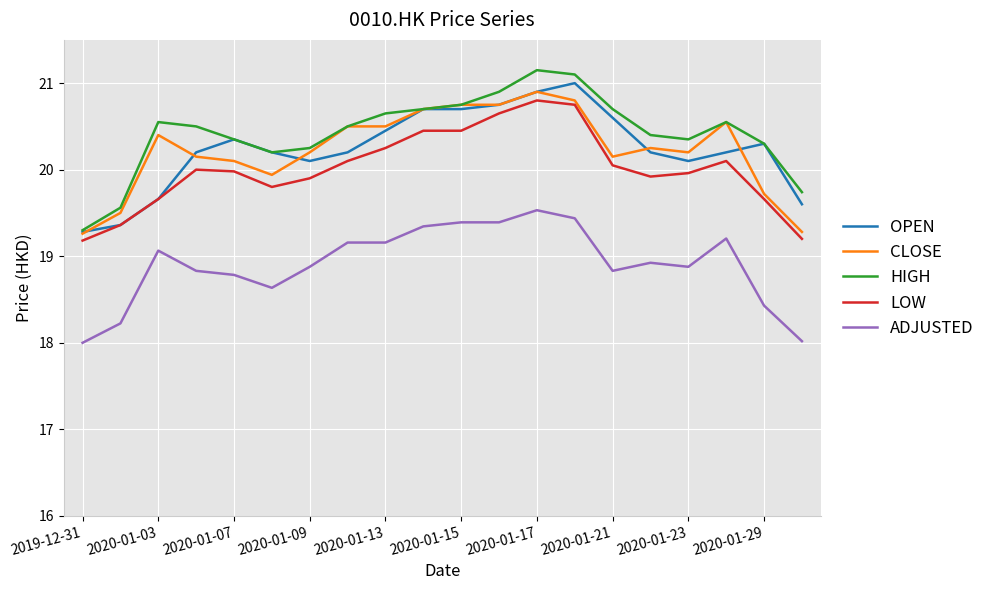

True or false: LOW and HIGH cross at least once.

False